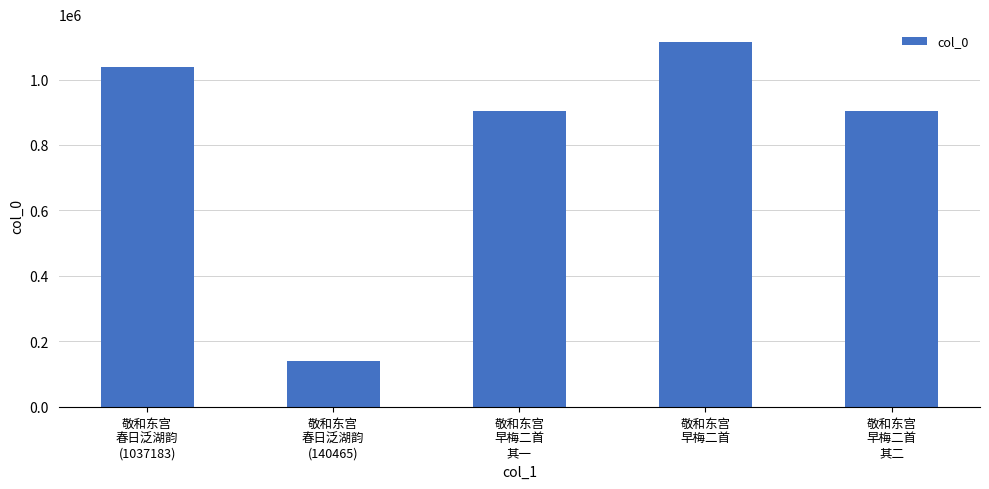

What is the maximum value shown in the chart?

1113435